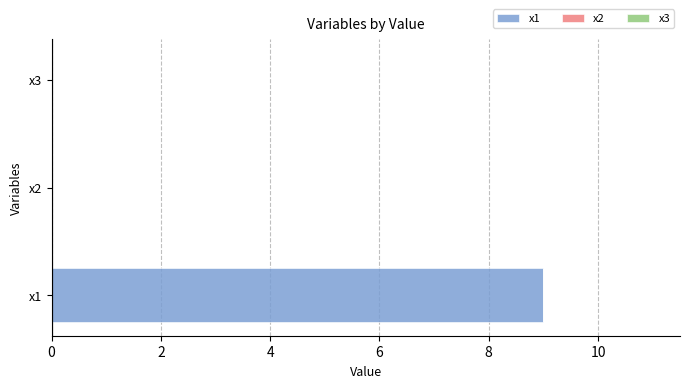

Reading bottom to top, transcribe all the data shown in this chart.

x1=9.0	x2=0.0	x3=0.0